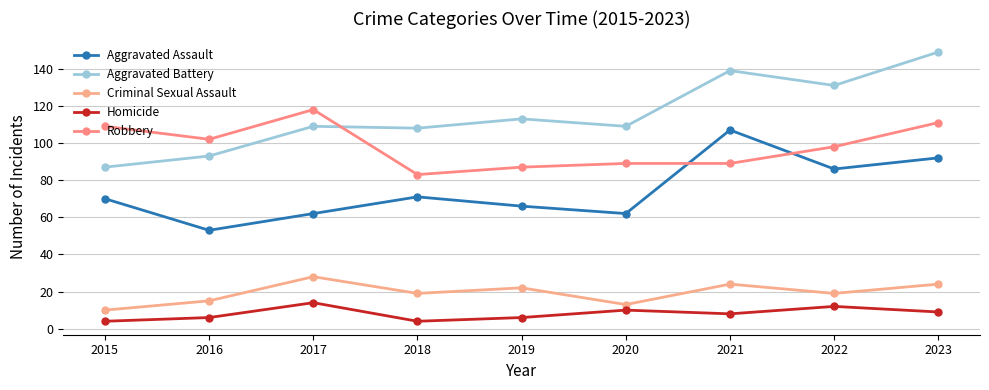

True or false: Aggravated Battery and Aggravated Assault cross at least once.

False